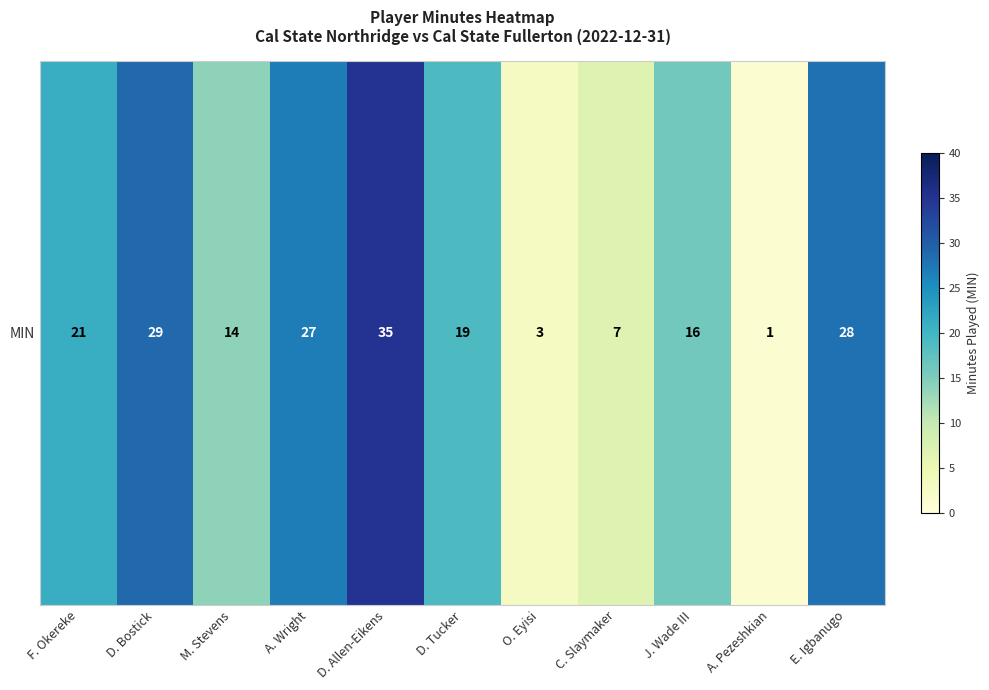

Where is the data nearest to the value 18?

D. Tucker